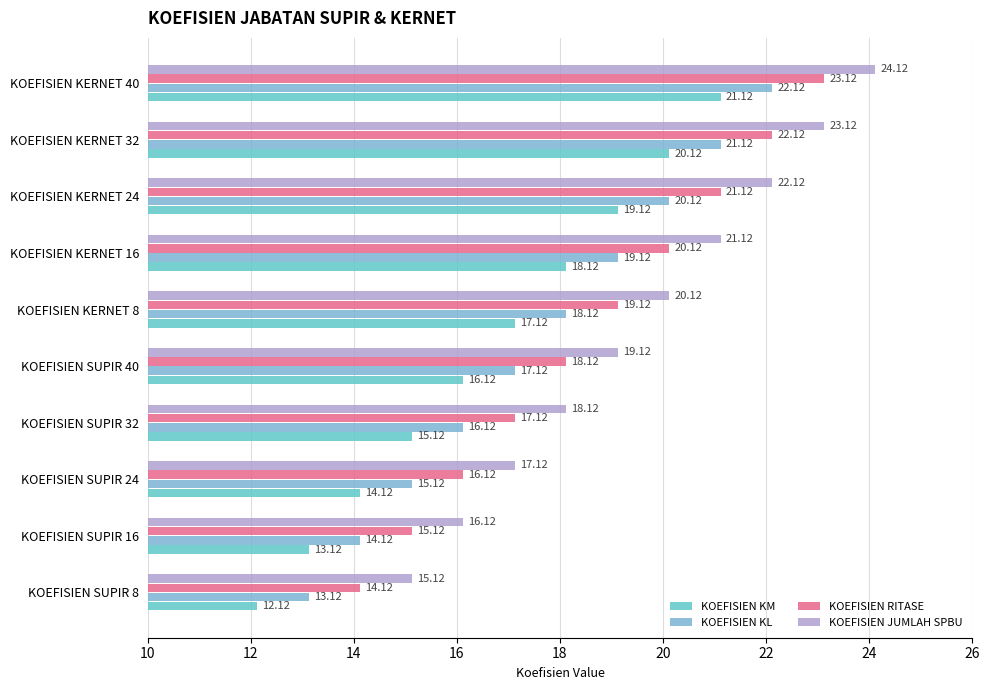

Which series has the largest total across all categories?

KOEFISIEN JUMLAH SPBU